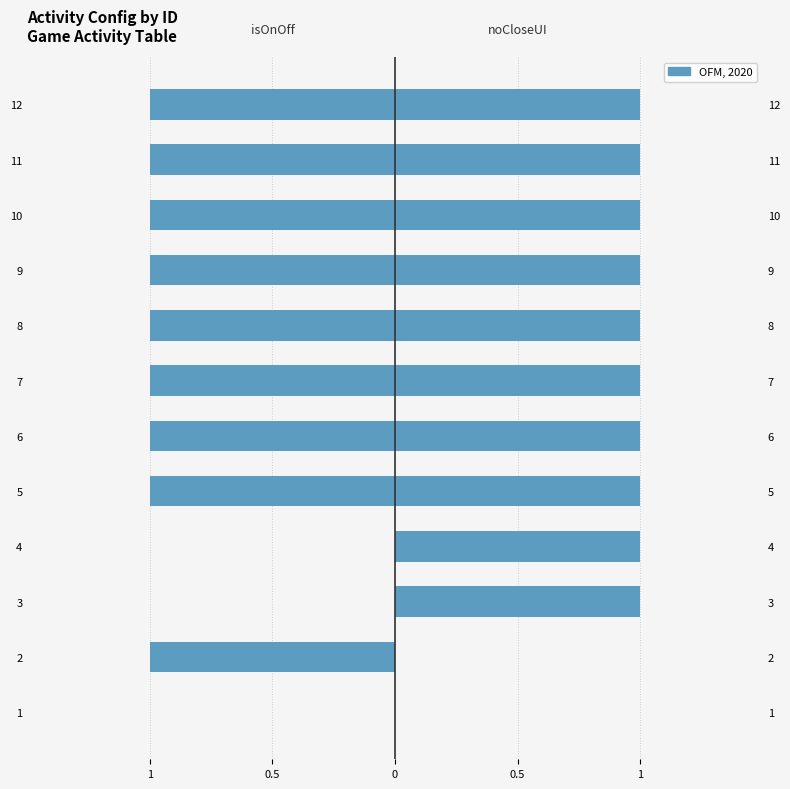

Rank the series at 1 from lowest to highest value.

isOnOff, noCloseUI